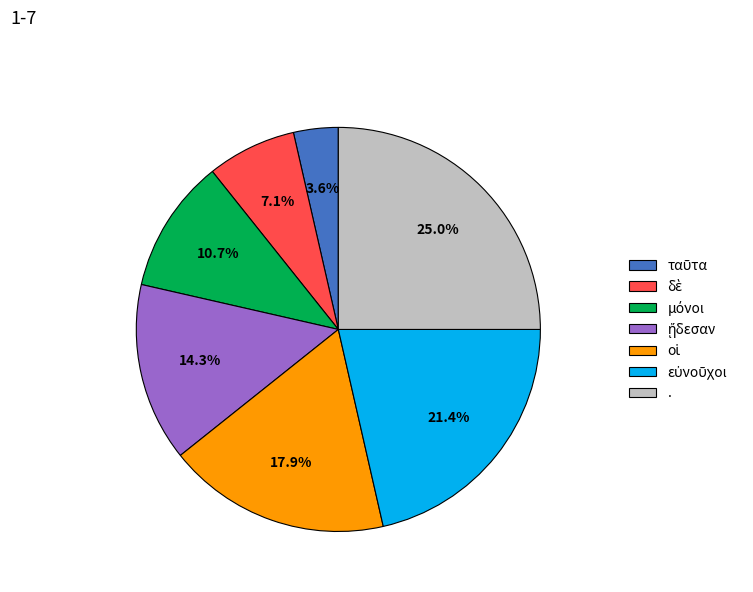

Which category has the biggest portion of the pie?

.